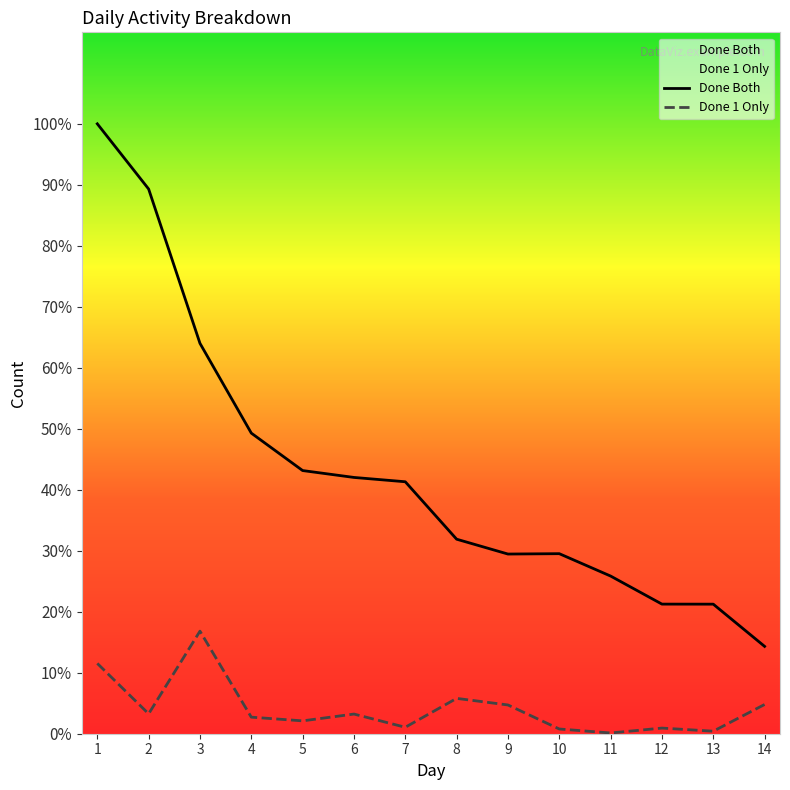

Between 7 and 11, which series saw the biggest shift?

Done Both